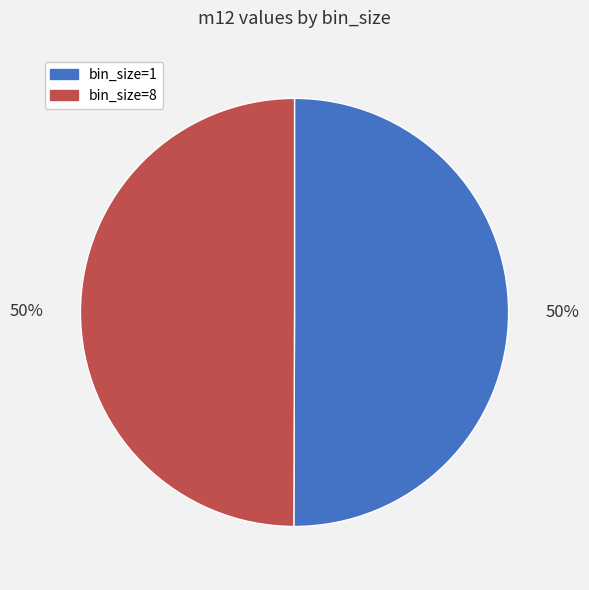

To the nearest percent, what portion does bin_size=1 represent?

50%